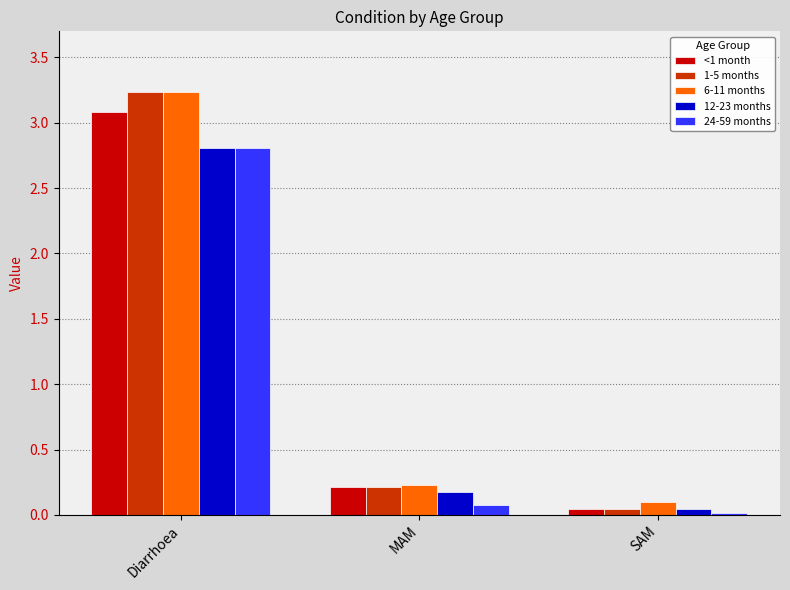

The value of 24-59 months at Diarrhoea is 1.4. True or false?

False